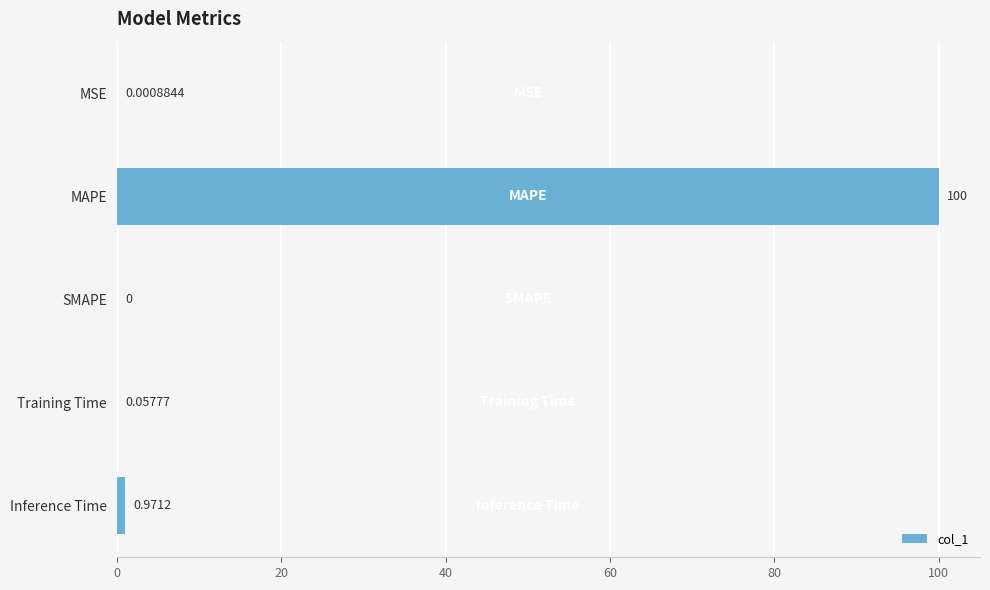

Which label corresponds to the largest value in the chart?

MAPE